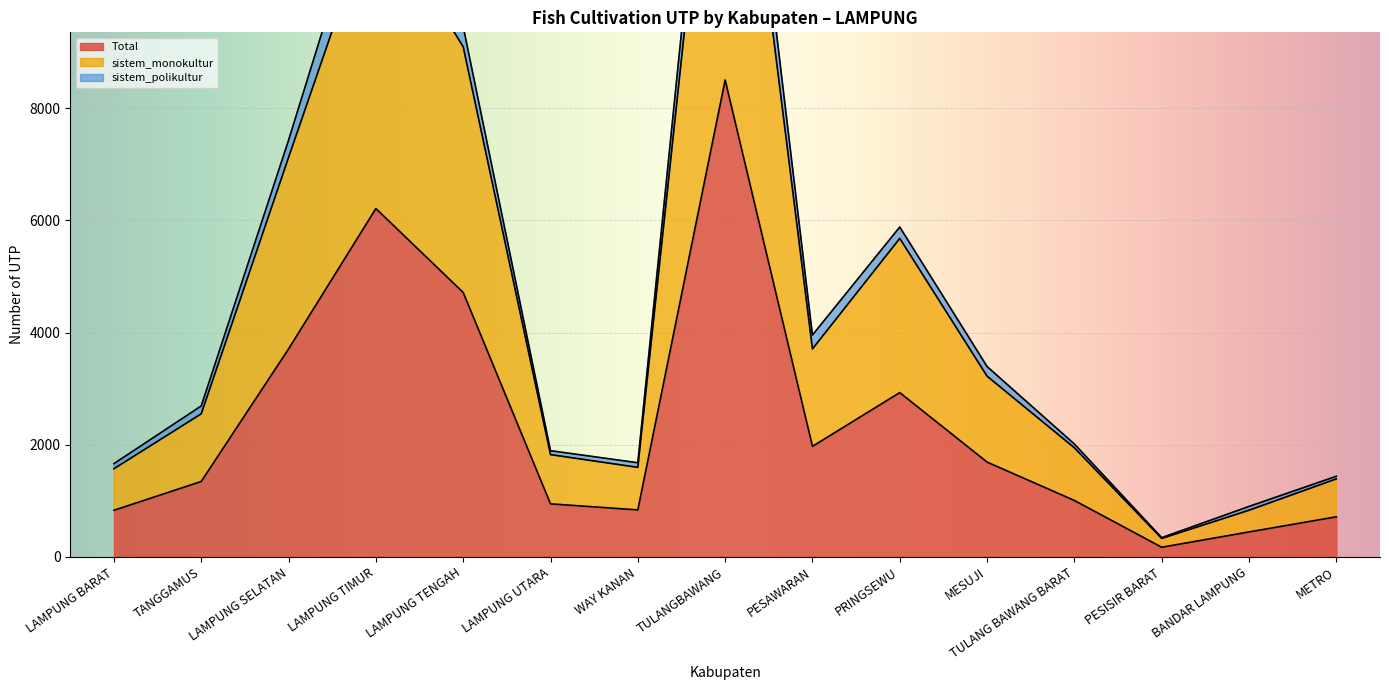

Between LAMPUNG BARAT and TANGGAMUS, which series saw the biggest shift?

n_utp_budidaya_pembesaran_ikan_sistem_monokultur